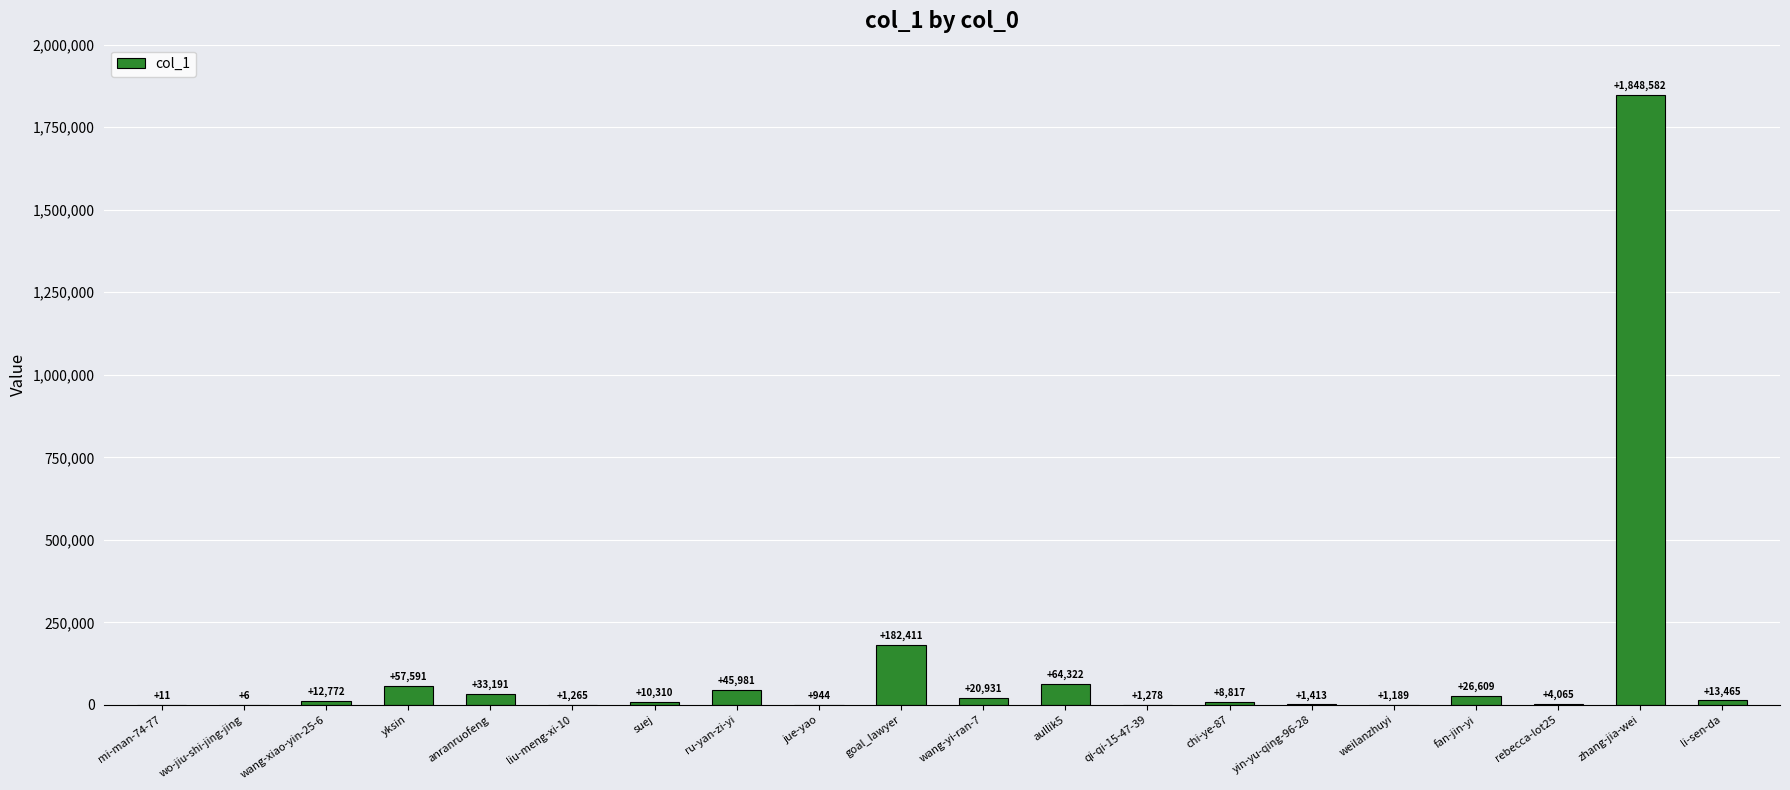

What is the sum of the values at jue-yao and anranruofeng?

34135